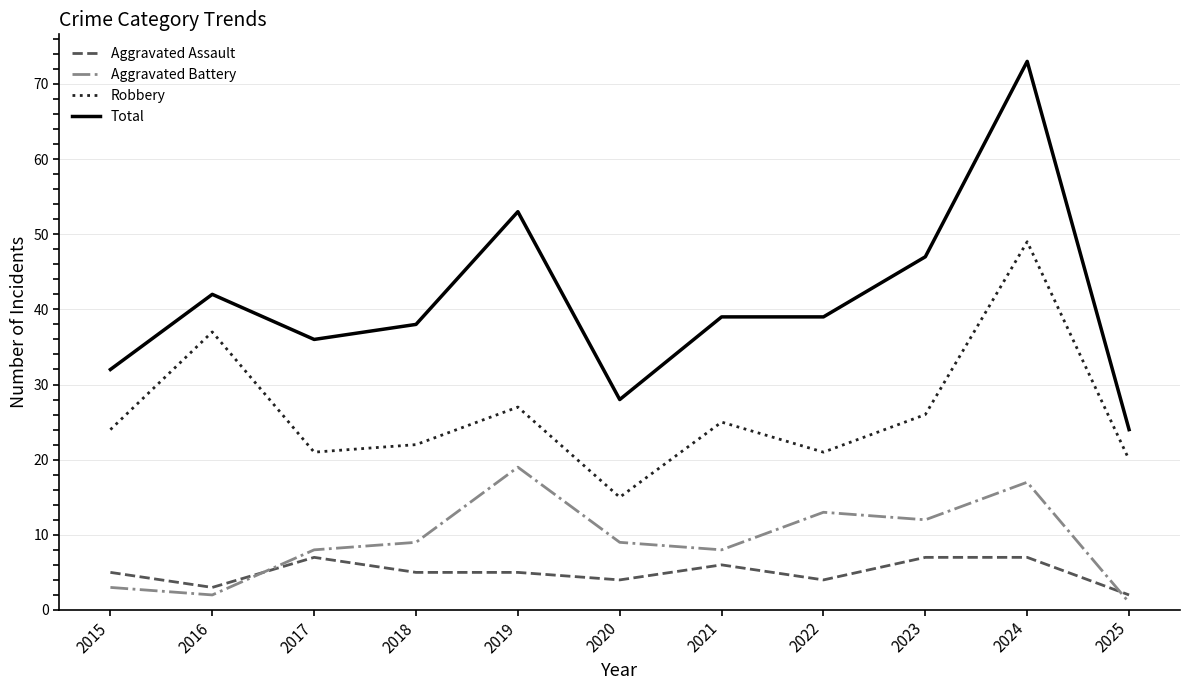

What is the sum of the Aggravated Battery values at 2018 and 2017?

17